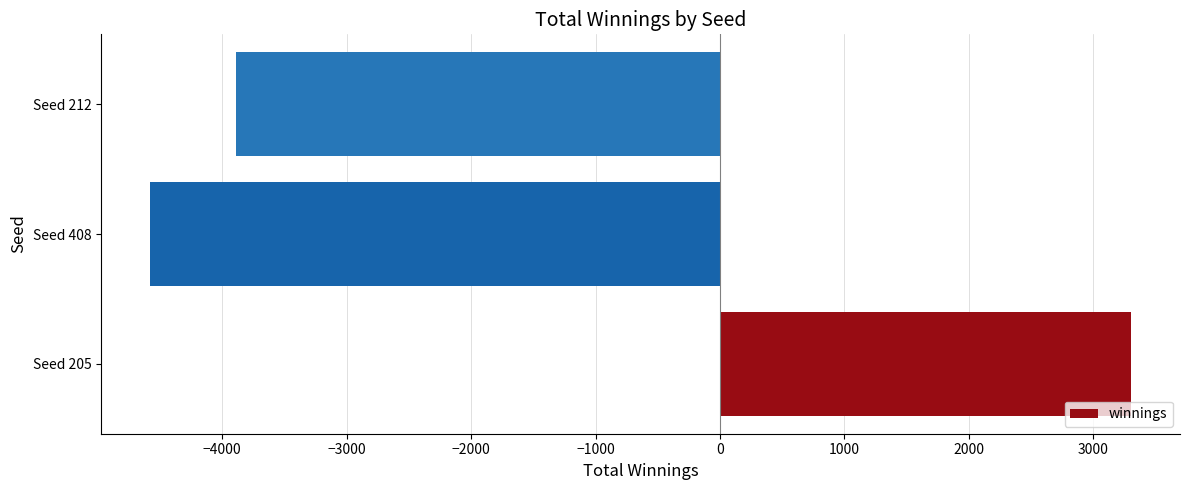

Reading bottom to top, transcribe all the data shown in this chart.

3302	-4580	-3889